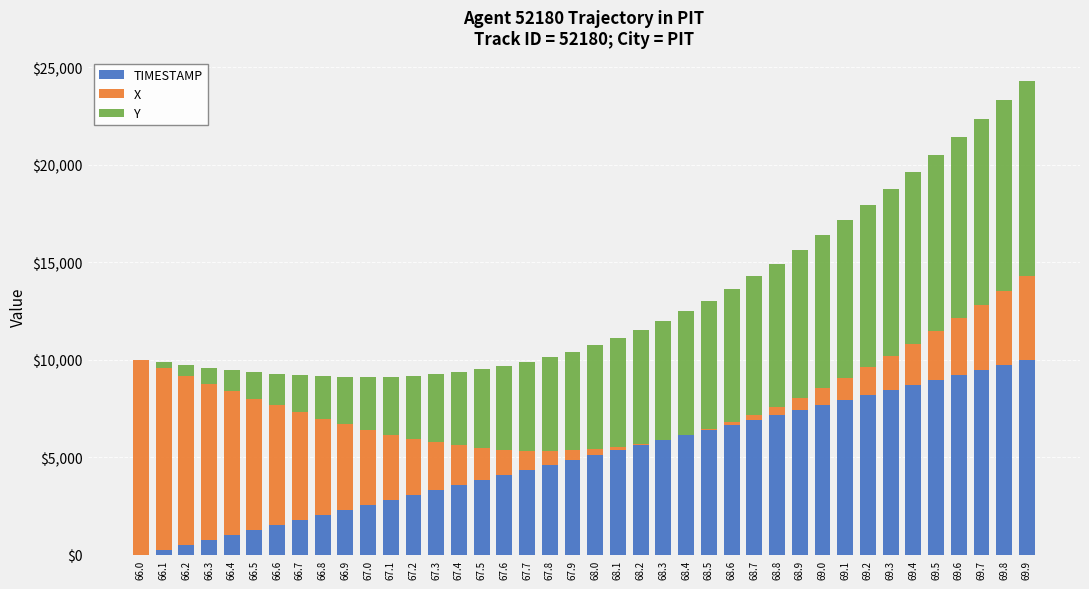

At which category is the sum across all series the highest?

69.9